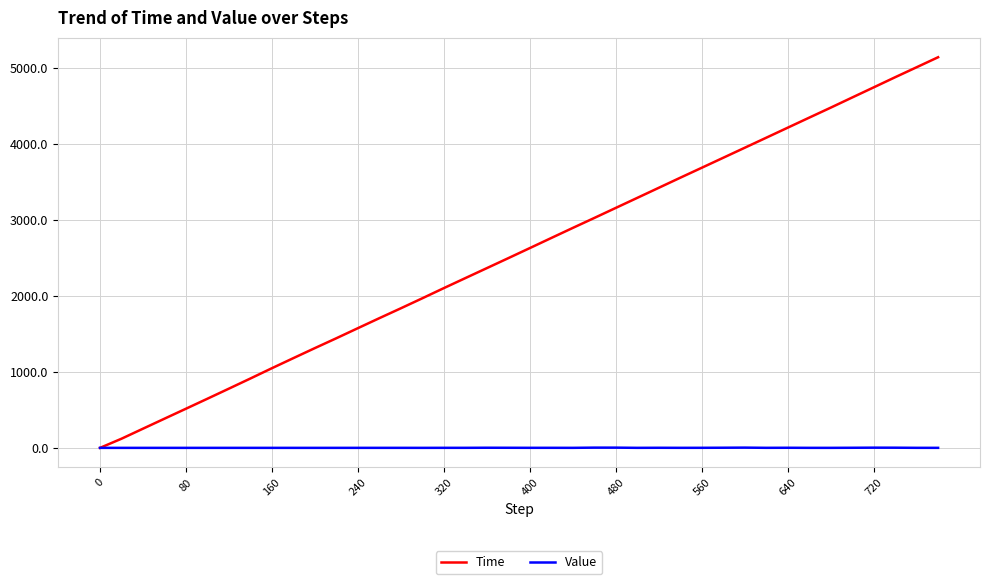

Which series has the largest range (max minus min)?

Time